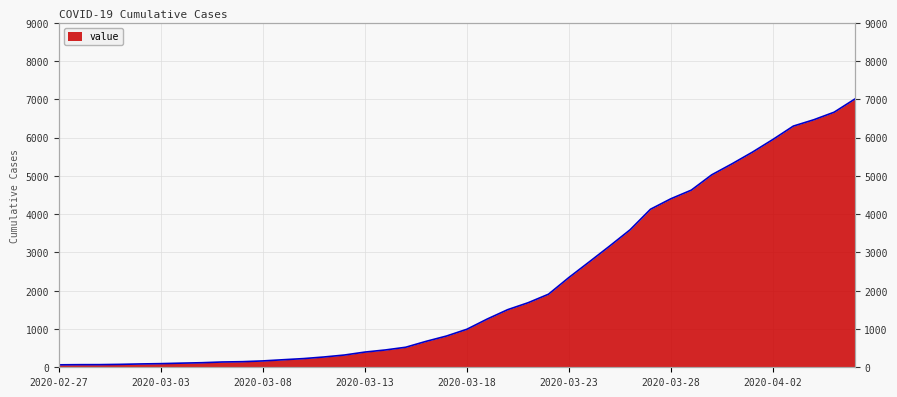

What is the average value?

2144